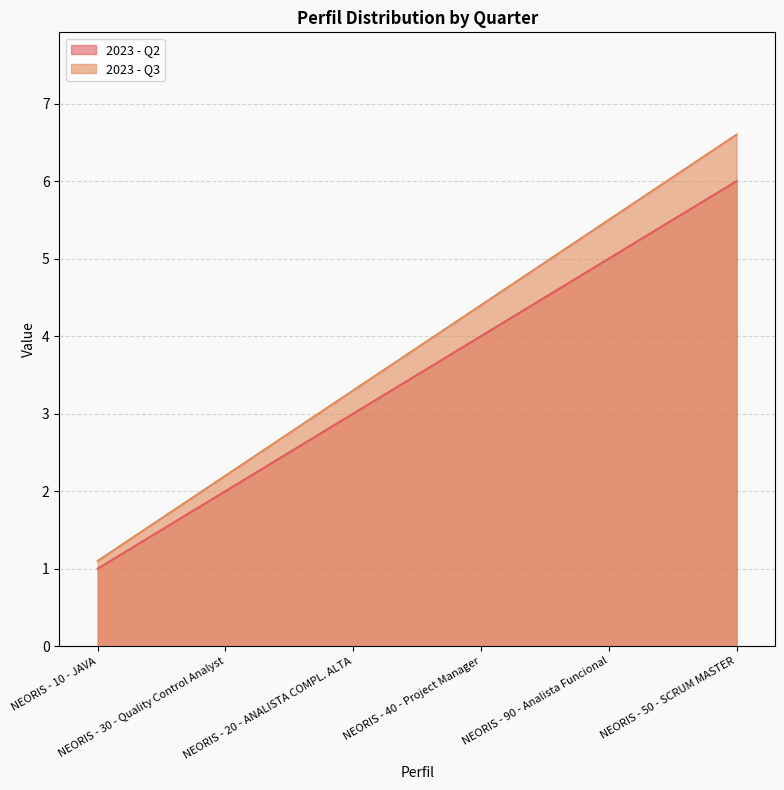

What is the spread (max minus min) of values at NEORIS - 90 - Analista Funcional?

0.5